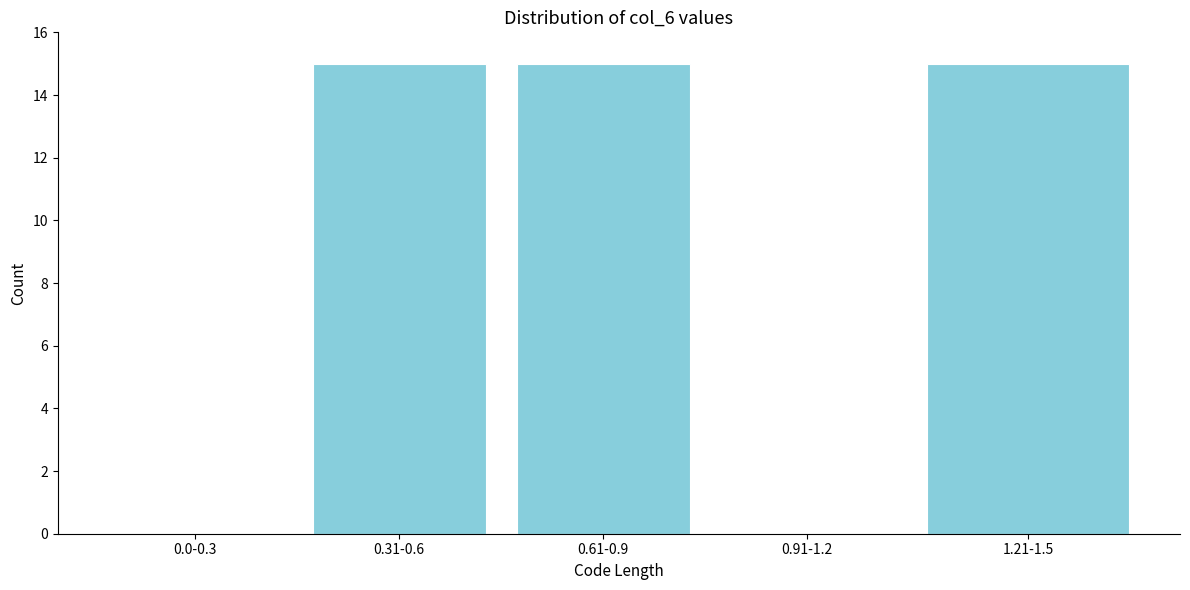

Reading left to right, extract all data points from this chart.

0.0-0.3=0	0.31-0.6=15	0.61-0.9=15	0.91-1.2=0	1.21-1.5=15